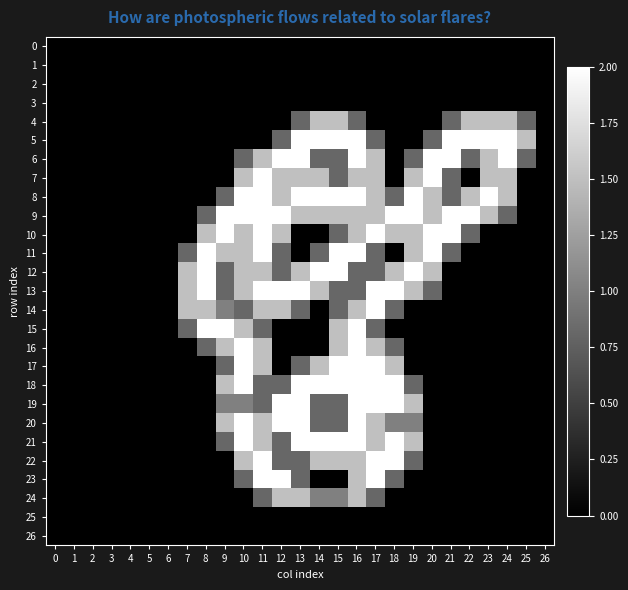

Reading right to left, transcribe all the data shown in this chart.

0: 26=0.0	25=0.0	24=0.0	23=0.0	22=0.0	21=0.0	20=0.0	19=0.0	18=0.0	17=0.0	16=0.0	15=0.0	14=0.0	13=0.0	12=0.0	11=0.0	10=0.0	9=0.0	8=0.0	7=0.0	6=0.0	5=0.0	4=0.0	3=0.0	2=0.0	1=0.0	0=0.0
1: 26=0.0	25=0.0	24=0.0	23=0.0	22=0.0	21=0.0	20=0.0	19=0.0	18=0.0	17=0.0	16=0.0	15=0.0	14=0.0	13=0.0	12=0.0	11=0.0	10=0.0	9=0.0	8=0.0	7=0.0	6=0.0	5=0.0	4=0.0	3=0.0	2=0.0	1=0.0	0=0.0
2: 26=0.0	25=0.0	24=0.0	23=0.0	22=0.0	21=0.0	20=0.0	19=0.0	18=0.0	17=0.0	16=0.0	15=0.0	14=0.0	13=0.0	12=0.0	11=0.0	10=0.0	9=0.0	8=0.0	7=0.0	6=0.0	5=0.0	4=0.0	3=0.0	2=0.0	1=0.0	0=0.0
3: 26=0.0	25=0.0	24=0.0	23=0.0	22=0.0	21=0.0	20=0.0	19=0.0	18=0.0	17=0.0	16=0.0	15=0.0	14=0.0	13=0.0	12=0.0	11=0.0	10=0.0	9=0.0	8=0.0	7=0.0	6=0.0	5=0.0	4=0.0	3=0.0	2=0.0	1=0.0	0=0.0
4: 26=0.0	25=0.8	24=1.5	23=1.5	22=1.5	21=0.8	20=0.0	19=0.0	18=0.0	17=0.0	16=0.8	15=1.5	14=1.5	13=0.8	12=0.0	11=0.0	10=0.0	9=0.0	8=0.0	7=0.0	6=0.0	5=0.0	4=0.0	3=0.0	2=0.0	1=0.0	0=0.0
5: 26=0.0	25=1.5	24=2.0	23=2.0	22=2.0	21=2.0	20=0.8	19=0.0	18=0.0	17=0.8	16=2.0	15=2.0	14=2.0	13=2.0	12=0.8	11=0.0	10=0.0	9=0.0	8=0.0	7=0.0	6=0.0	5=0.0	4=0.0	3=0.0	2=0.0	1=0.0	0=0.0
6: 26=0.0	25=0.8	24=2.0	23=1.5	22=0.8	21=2.0	20=2.0	19=0.8	18=0.0	17=1.5	16=2.0	15=0.8	14=0.8	13=2.0	12=2.0	11=1.5	10=0.8	9=0.0	8=0.0	7=0.0	6=0.0	5=0.0	4=0.0	3=0.0	2=0.0	1=0.0	0=0.0
7: 26=0.0	25=0.0	24=1.5	23=1.5	22=0.0	21=0.8	20=2.0	19=1.5	18=0.0	17=1.5	16=1.5	15=0.8	14=1.5	13=1.5	12=1.5	11=2.0	10=1.5	9=0.0	8=0.0	7=0.0	6=0.0	5=0.0	4=0.0	3=0.0	2=0.0	1=0.0	0=0.0
8: 26=0.0	25=0.0	24=1.5	23=2.0	22=1.5	21=0.8	20=1.5	19=2.0	18=0.8	17=1.5	16=2.0	15=2.0	14=2.0	13=2.0	12=1.5	11=2.0	10=2.0	9=0.8	8=0.0	7=0.0	6=0.0	5=0.0	4=0.0	3=0.0	2=0.0	1=0.0	0=0.0
9: 26=0.0	25=0.0	24=0.8	23=1.5	22=2.0	21=2.0	20=1.5	19=2.0	18=2.0	17=1.5	16=1.5	15=1.5	14=1.5	13=1.5	12=2.0	11=2.0	10=2.0	9=2.0	8=0.8	7=0.0	6=0.0	5=0.0	4=0.0	3=0.0	2=0.0	1=0.0	0=0.0
10: 26=0.0	25=0.0	24=0.0	23=0.0	22=0.8	21=2.0	20=2.0	19=1.5	18=1.5	17=2.0	16=1.5	15=0.8	14=0.0	13=0.0	12=1.5	11=2.0	10=1.5	9=2.0	8=1.5	7=0.0	6=0.0	5=0.0	4=0.0	3=0.0	2=0.0	1=0.0	0=0.0
11: 26=0.0	25=0.0	24=0.0	23=0.0	22=0.0	21=0.8	20=2.0	19=1.5	18=0.0	17=0.8	16=2.0	15=2.0	14=0.8	13=0.0	12=0.8	11=2.0	10=1.5	9=1.5	8=2.0	7=0.8	6=0.0	5=0.0	4=0.0	3=0.0	2=0.0	1=0.0	0=0.0
12: 26=0.0	25=0.0	24=0.0	23=0.0	22=0.0	21=0.0	20=1.5	19=2.0	18=1.5	17=0.8	16=0.8	15=2.0	14=2.0	13=1.5	12=0.8	11=1.5	10=1.5	9=0.8	8=2.0	7=1.5	6=0.0	5=0.0	4=0.0	3=0.0	2=0.0	1=0.0	0=0.0
13: 26=0.0	25=0.0	24=0.0	23=0.0	22=0.0	21=0.0	20=0.8	19=1.5	18=2.0	17=2.0	16=0.8	15=0.8	14=1.5	13=2.0	12=2.0	11=2.0	10=1.5	9=0.8	8=2.0	7=1.5	6=0.0	5=0.0	4=0.0	3=0.0	2=0.0	1=0.0	0=0.0
14: 26=0.0	25=0.0	24=0.0	23=0.0	22=0.0	21=0.0	20=0.0	19=0.0	18=0.8	17=2.0	16=1.5	15=0.8	14=0.0	13=0.8	12=1.5	11=1.5	10=0.8	9=1.0	8=1.5	7=1.5	6=0.0	5=0.0	4=0.0	3=0.0	2=0.0	1=0.0	0=0.0
15: 26=0.0	25=0.0	24=0.0	23=0.0	22=0.0	21=0.0	20=0.0	19=0.0	18=0.0	17=0.8	16=2.0	15=1.5	14=0.0	13=0.0	12=0.0	11=0.8	10=1.5	9=2.0	8=2.0	7=0.8	6=0.0	5=0.0	4=0.0	3=0.0	2=0.0	1=0.0	0=0.0
16: 26=0.0	25=0.0	24=0.0	23=0.0	22=0.0	21=0.0	20=0.0	19=0.0	18=0.8	17=1.5	16=2.0	15=1.5	14=0.0	13=0.0	12=0.0	11=1.5	10=2.0	9=1.5	8=0.8	7=0.0	6=0.0	5=0.0	4=0.0	3=0.0	2=0.0	1=0.0	0=0.0
17: 26=0.0	25=0.0	24=0.0	23=0.0	22=0.0	21=0.0	20=0.0	19=0.0	18=1.5	17=2.0	16=2.0	15=2.0	14=1.5	13=0.8	12=0.0	11=1.5	10=2.0	9=0.8	8=0.0	7=0.0	6=0.0	5=0.0	4=0.0	3=0.0	2=0.0	1=0.0	0=0.0
18: 26=0.0	25=0.0	24=0.0	23=0.0	22=0.0	21=0.0	20=0.0	19=0.8	18=2.0	17=2.0	16=2.0	15=2.0	14=2.0	13=2.0	12=0.8	11=0.8	10=2.0	9=1.5	8=0.0	7=0.0	6=0.0	5=0.0	4=0.0	3=0.0	2=0.0	1=0.0	0=0.0
19: 26=0.0	25=0.0	24=0.0	23=0.0	22=0.0	21=0.0	20=0.0	19=1.5	18=2.0	17=2.0	16=2.0	15=0.8	14=0.8	13=2.0	12=2.0	11=0.8	10=1.0	9=1.0	8=0.0	7=0.0	6=0.0	5=0.0	4=0.0	3=0.0	2=0.0	1=0.0	0=0.0
20: 26=0.0	25=0.0	24=0.0	23=0.0	22=0.0	21=0.0	20=0.0	19=1.0	18=1.0	17=1.5	16=2.0	15=0.8	14=0.8	13=2.0	12=2.0	11=1.5	10=2.0	9=1.5	8=0.0	7=0.0	6=0.0	5=0.0	4=0.0	3=0.0	2=0.0	1=0.0	0=0.0
21: 26=0.0	25=0.0	24=0.0	23=0.0	22=0.0	21=0.0	20=0.0	19=1.5	18=2.0	17=1.5	16=2.0	15=2.0	14=2.0	13=2.0	12=0.8	11=1.5	10=2.0	9=0.8	8=0.0	7=0.0	6=0.0	5=0.0	4=0.0	3=0.0	2=0.0	1=0.0	0=0.0
22: 26=0.0	25=0.0	24=0.0	23=0.0	22=0.0	21=0.0	20=0.0	19=0.8	18=2.0	17=2.0	16=1.5	15=1.5	14=1.5	13=0.8	12=0.8	11=2.0	10=1.5	9=0.0	8=0.0	7=0.0	6=0.0	5=0.0	4=0.0	3=0.0	2=0.0	1=0.0	0=0.0
23: 26=0.0	25=0.0	24=0.0	23=0.0	22=0.0	21=0.0	20=0.0	19=0.0	18=0.8	17=2.0	16=1.5	15=0.0	14=0.0	13=0.8	12=2.0	11=2.0	10=0.8	9=0.0	8=0.0	7=0.0	6=0.0	5=0.0	4=0.0	3=0.0	2=0.0	1=0.0	0=0.0
24: 26=0.0	25=0.0	24=0.0	23=0.0	22=0.0	21=0.0	20=0.0	19=0.0	18=0.0	17=0.8	16=1.5	15=1.0	14=1.0	13=1.5	12=1.5	11=0.8	10=0.0	9=0.0	8=0.0	7=0.0	6=0.0	5=0.0	4=0.0	3=0.0	2=0.0	1=0.0	0=0.0
25: 26=0.0	25=0.0	24=0.0	23=0.0	22=0.0	21=0.0	20=0.0	19=0.0	18=0.0	17=0.0	16=0.0	15=0.0	14=0.0	13=0.0	12=0.0	11=0.0	10=0.0	9=0.0	8=0.0	7=0.0	6=0.0	5=0.0	4=0.0	3=0.0	2=0.0	1=0.0	0=0.0
26: 26=0.0	25=0.0	24=0.0	23=0.0	22=0.0	21=0.0	20=0.0	19=0.0	18=0.0	17=0.0	16=0.0	15=0.0	14=0.0	13=0.0	12=0.0	11=0.0	10=0.0	9=0.0	8=0.0	7=0.0	6=0.0	5=0.0	4=0.0	3=0.0	2=0.0	1=0.0	0=0.0